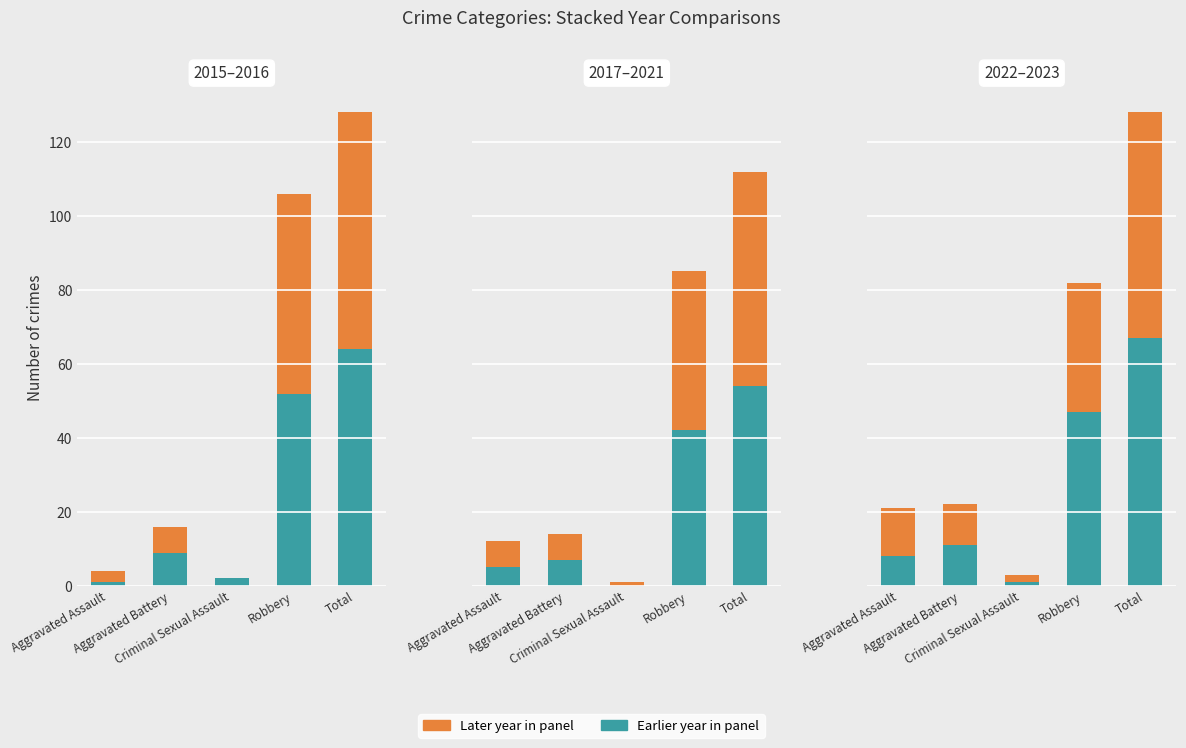

What is the label of the 4th bar from the left?

Robbery